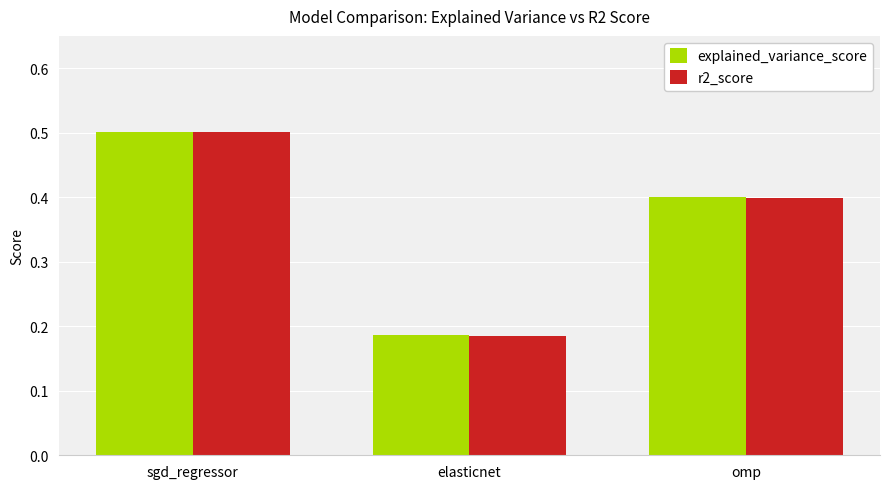

What position from the right is elasticnet?

2